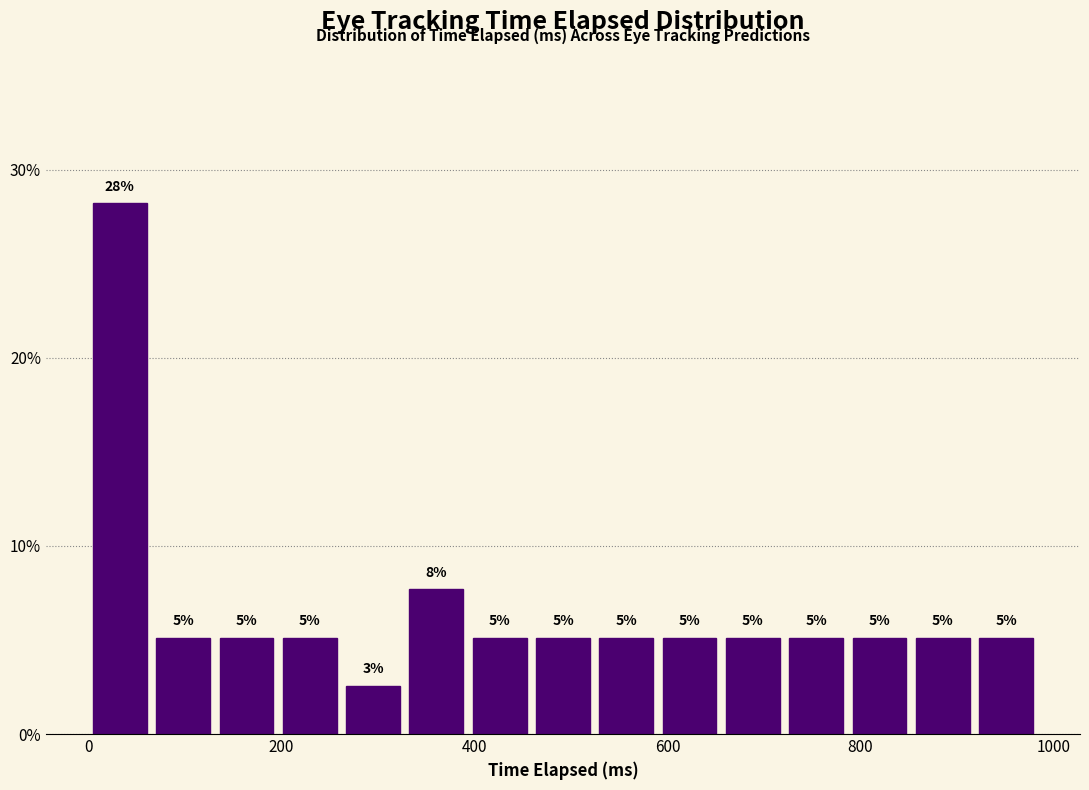

Around what value on the x-axis is the tallest bar? Give the approximate position of its centre, as read against the axis.

40